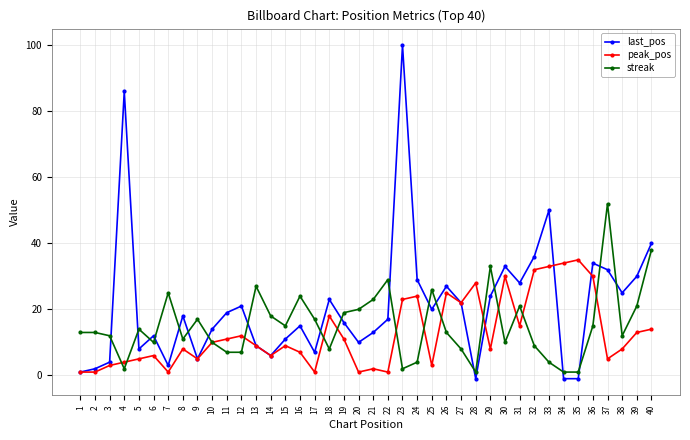

List the series in order of their peak value, highest first.

last_pos, streak, peak_pos